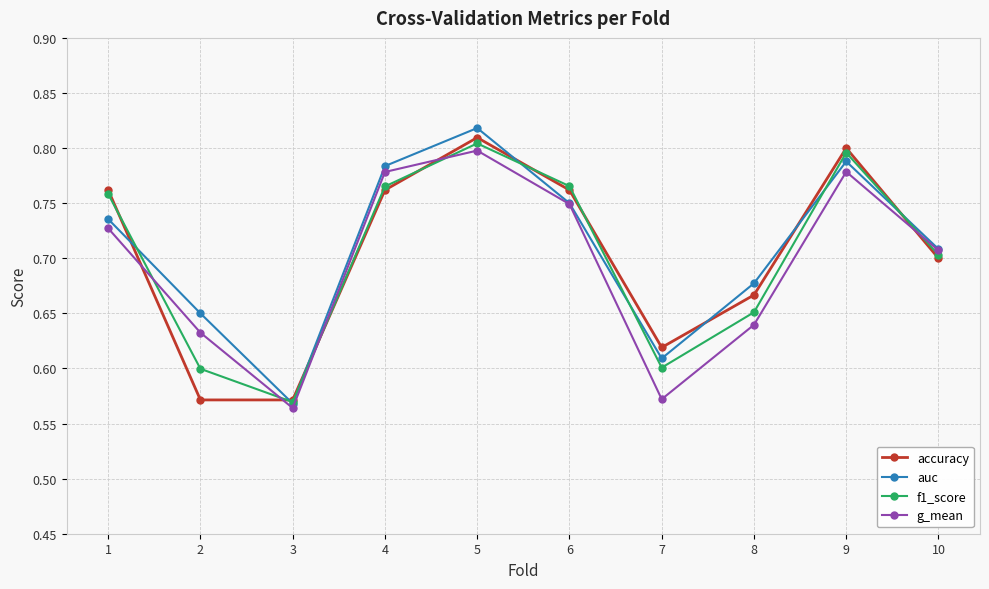

What are all the series names shown in the legend?

accuracy, auc, f1_score, g_mean